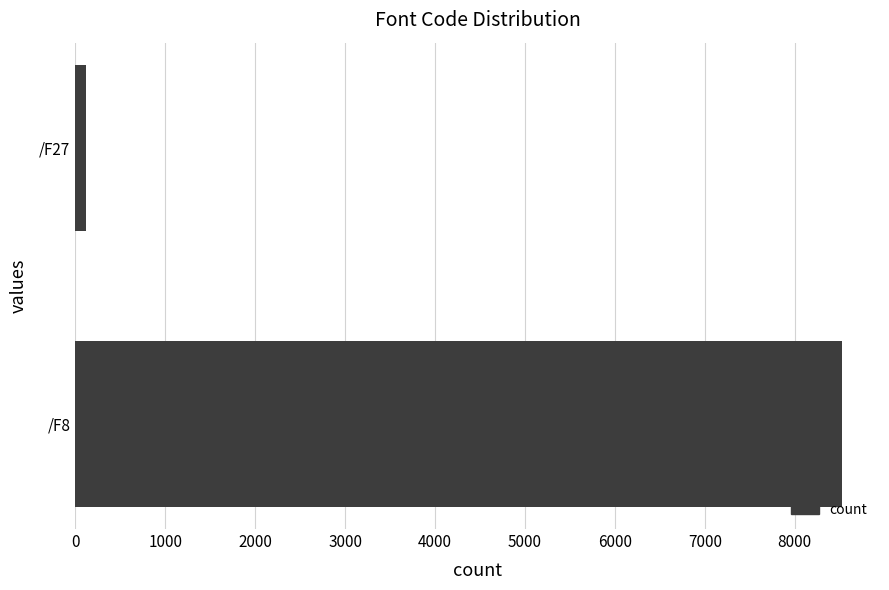

At which label is the value closest to 4322?

/F27